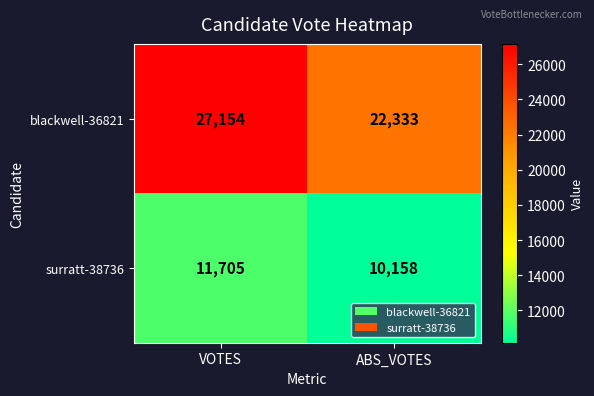

Which category has the highest value in the surratt-38736 series?

VOTES